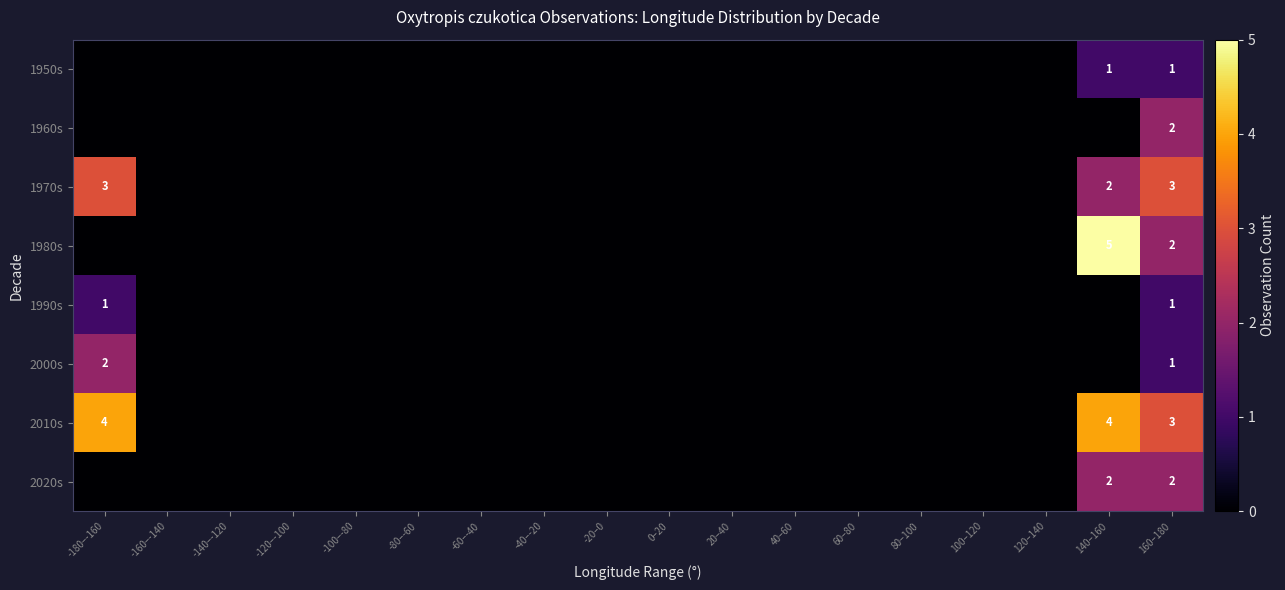

What is the total value across all series at 160–180?

15